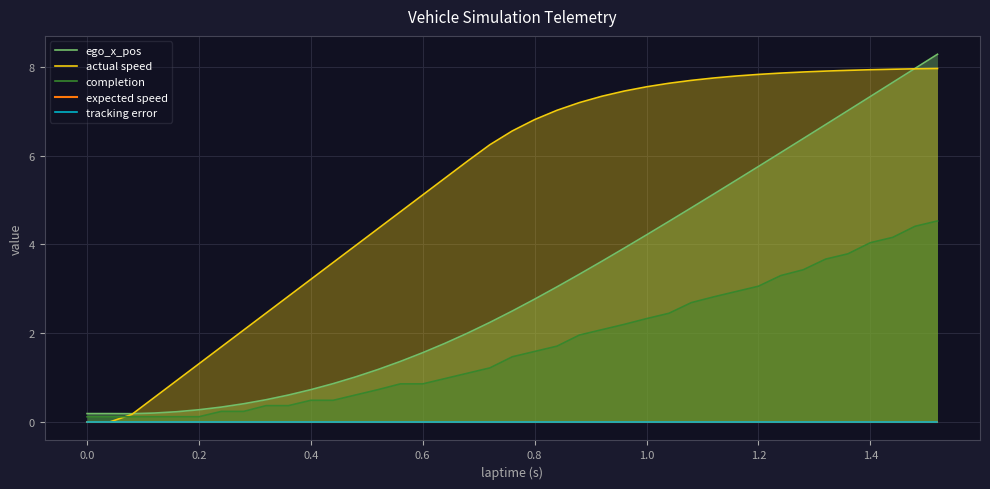

What value does the actual speed series have at 0.2?

1.3